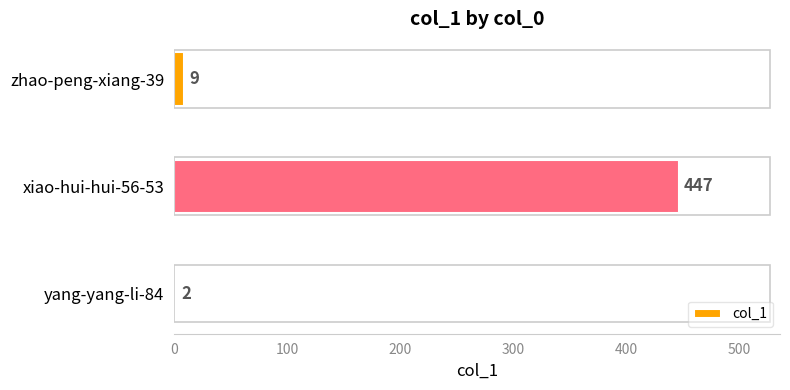

Reading top to bottom, list all the values displayed in this chart.

9	447	2